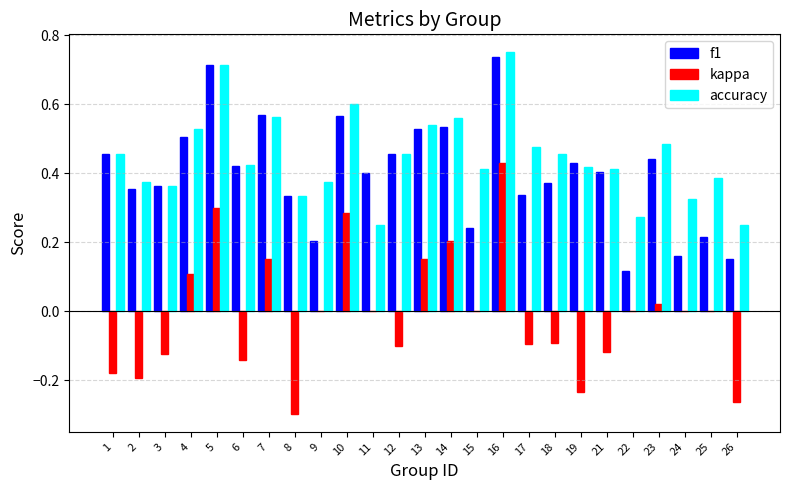

Are the bars horizontal?

No